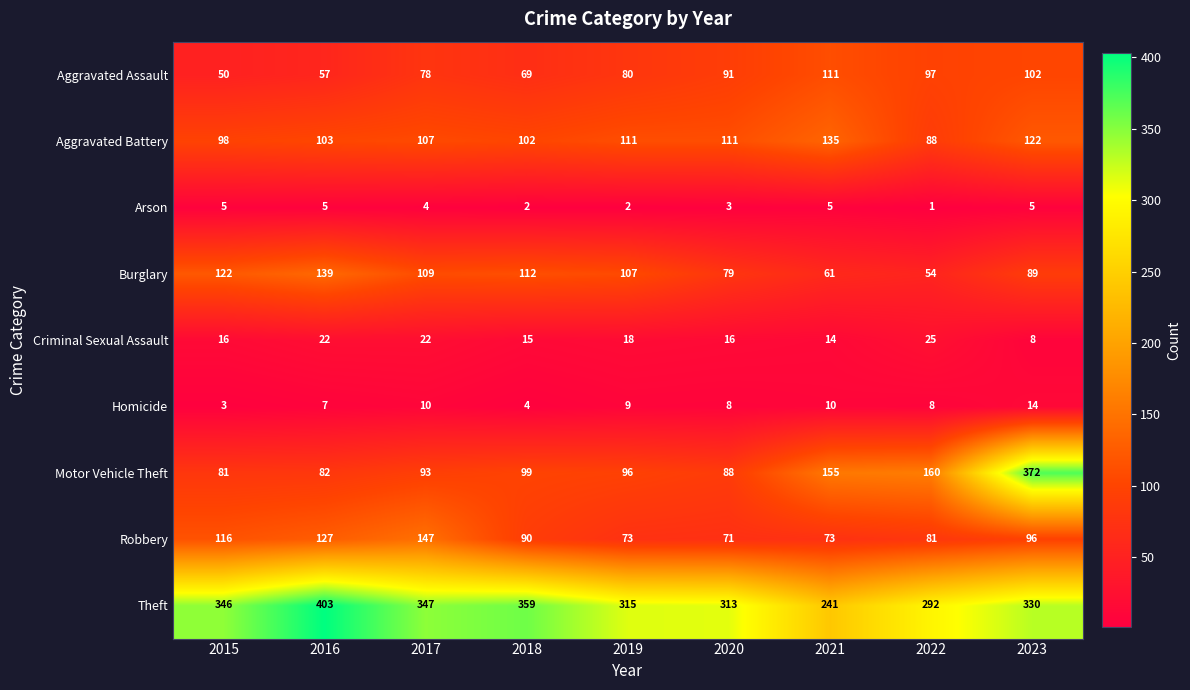

At which category is the sum across all series the highest?

2023